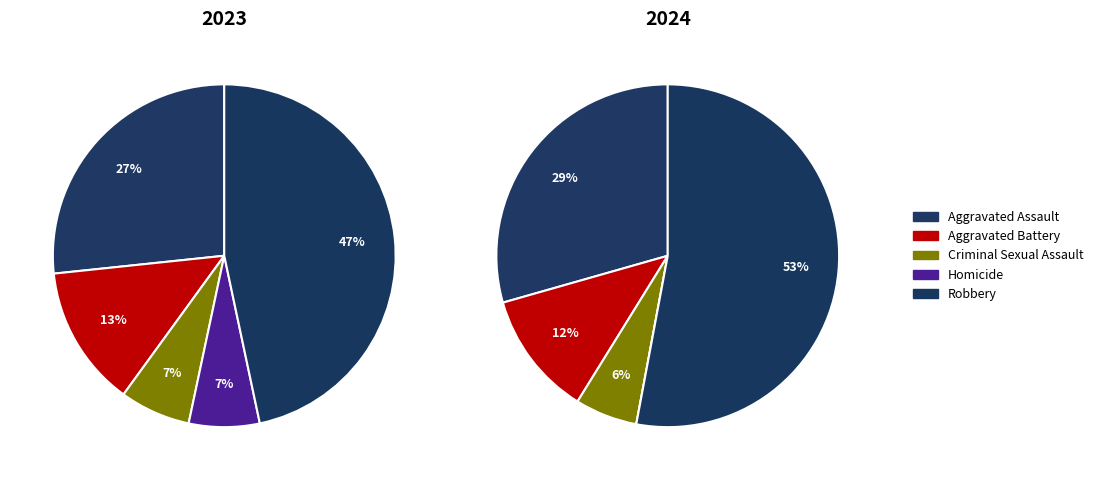

What percentage is the values_2023 slice, to the nearest percent?

27%